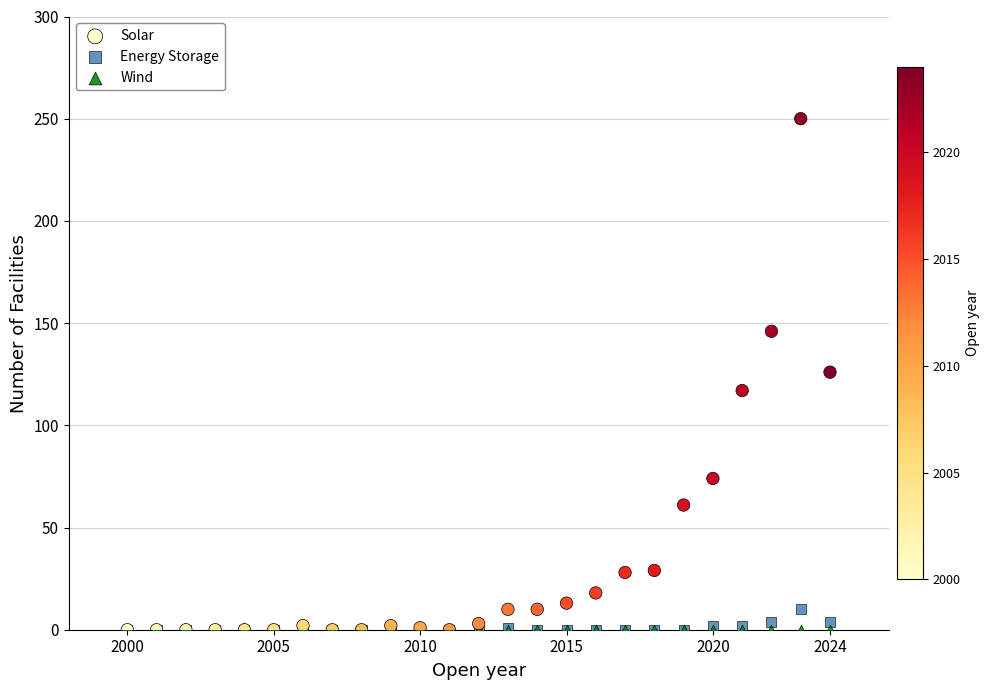

Which series has the largest Y range (max minus min)?

Solar